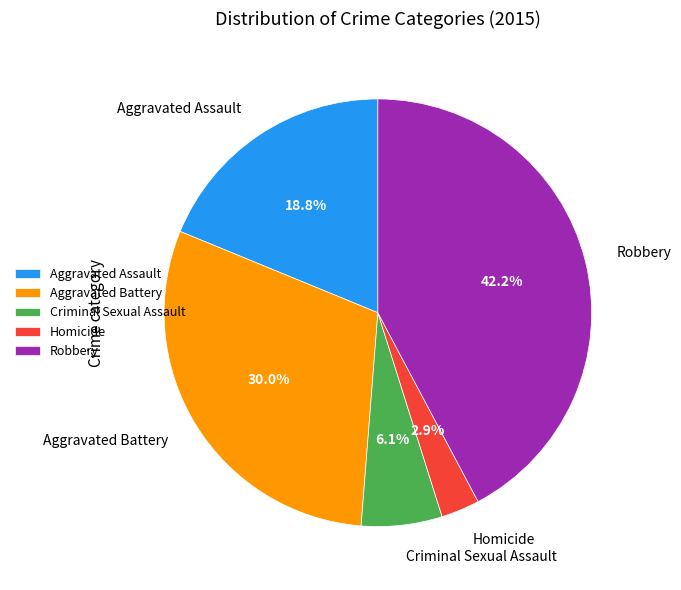

To the nearest percent, what percentage of the pie is Homicide?

3%